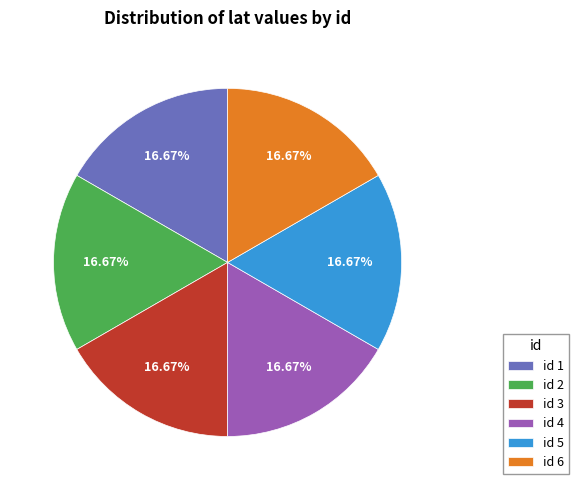

Combined, do id 6 and id 2 account for over 50%?

No